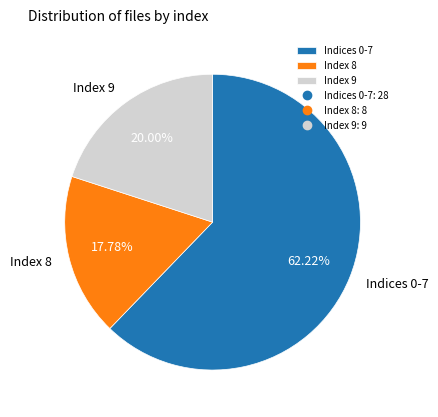

Which has a higher value, Index 9 or Index 8?

Index 9